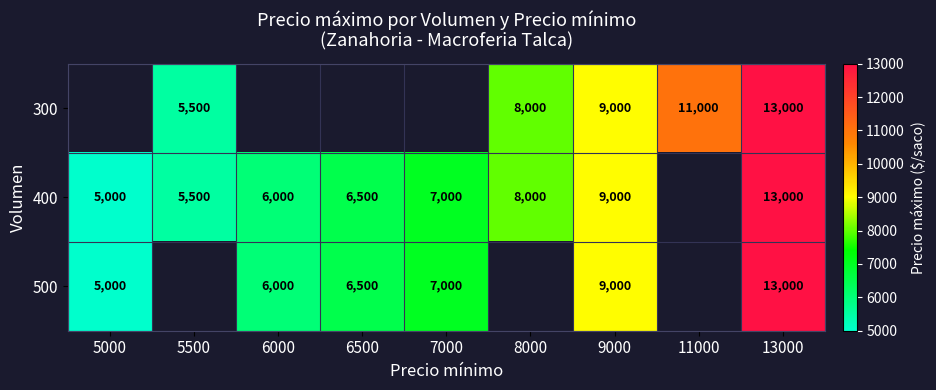

What is the total value across all series at 9000?

27000